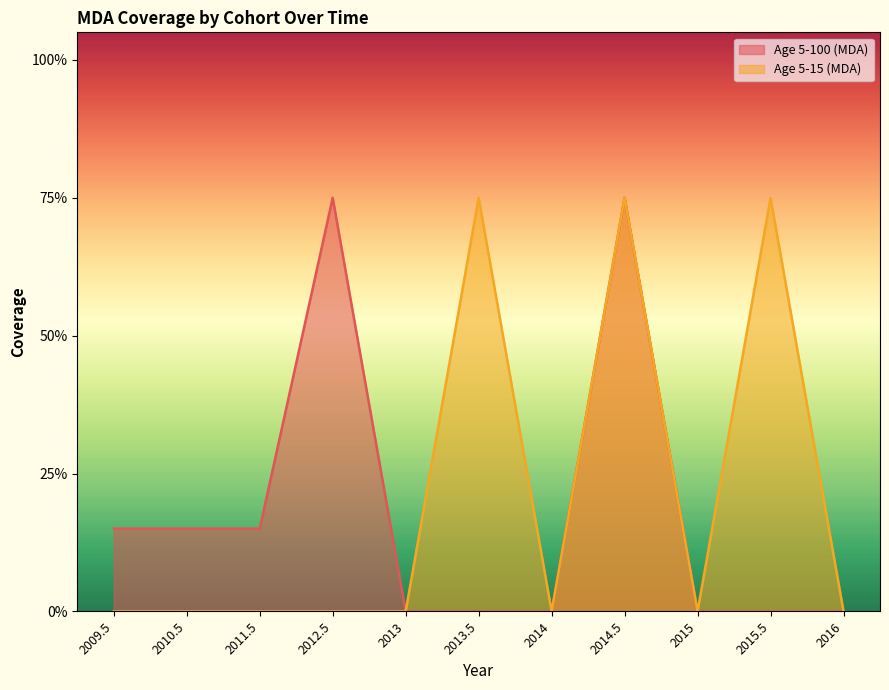

Rank the series by their maximum value, from highest to lowest.

Age 5-100 (MDA), Age 5-15 (MDA)